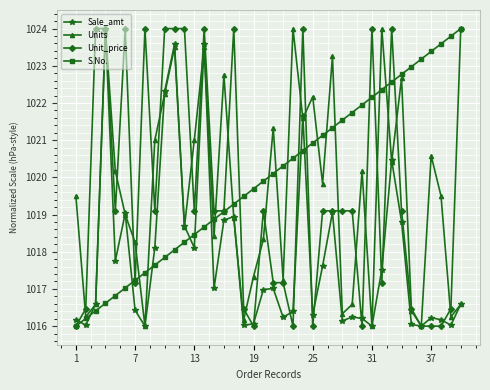

True or false: Unit_price has more than 2 interior local peaks.

True